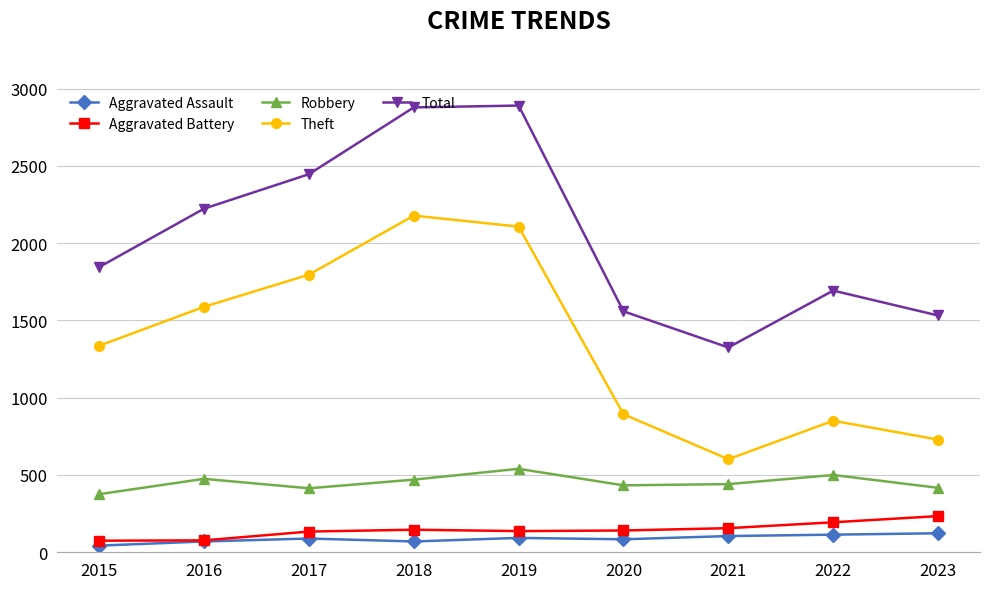

What is the average value of the Theft series?

1342